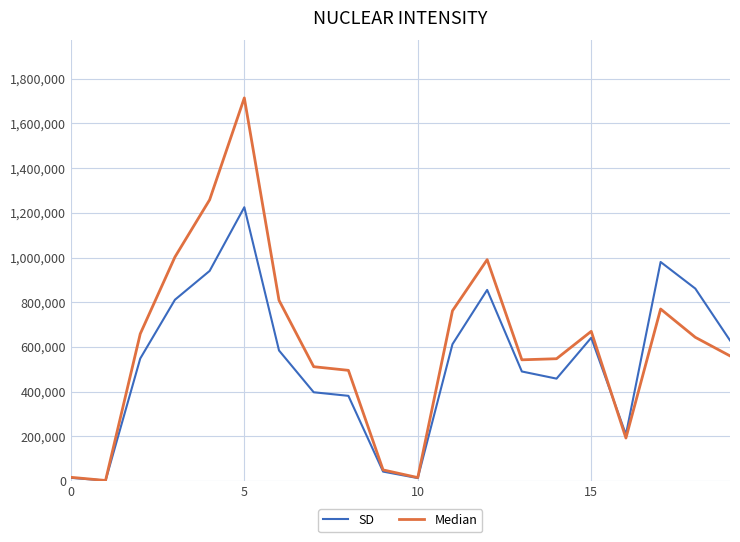

What is the smallest value displayed?

2000